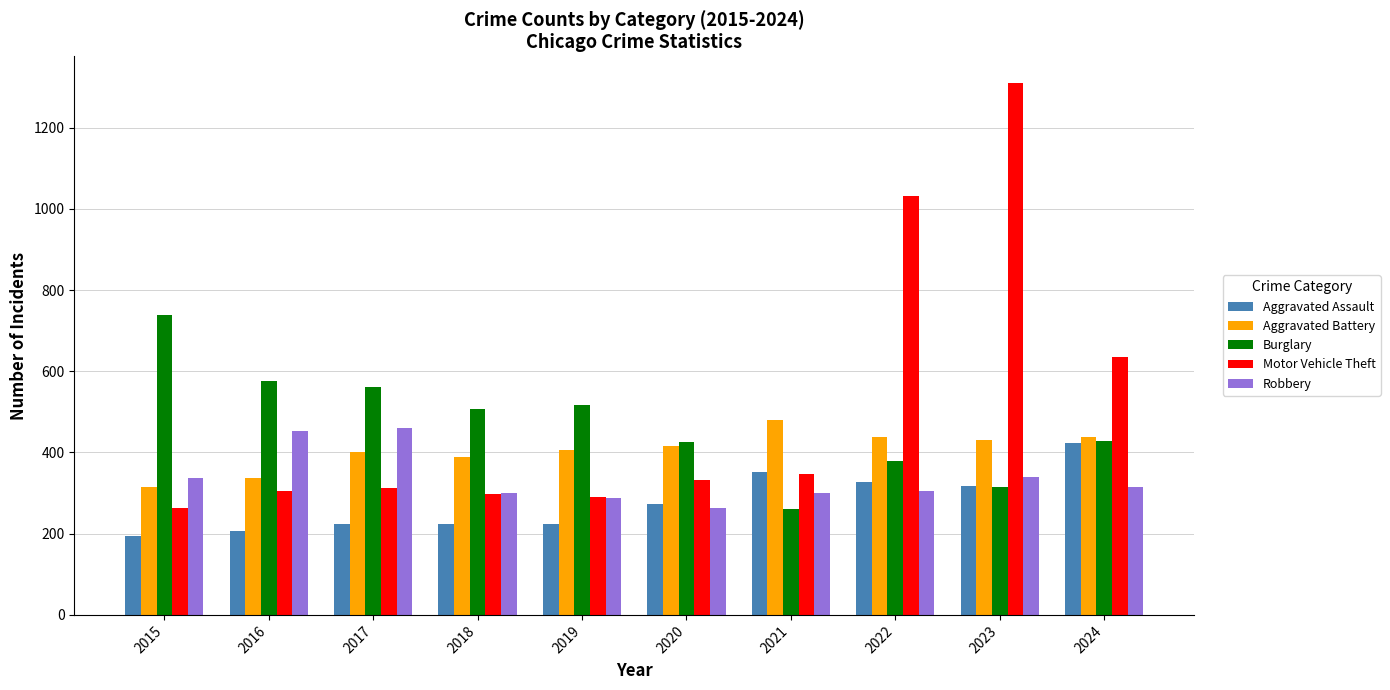

What value does the Aggravated Battery series have at 2023, to the nearest 50?

450